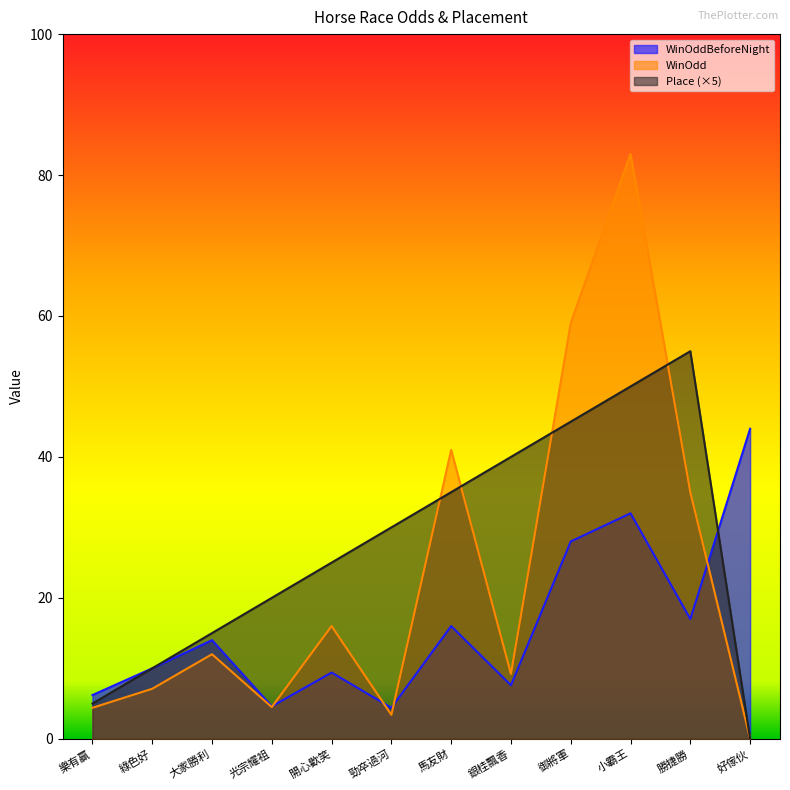

After their last crossing, which series has the higher values: WinOddBeforeNight or Place?

WinOddBeforeNight